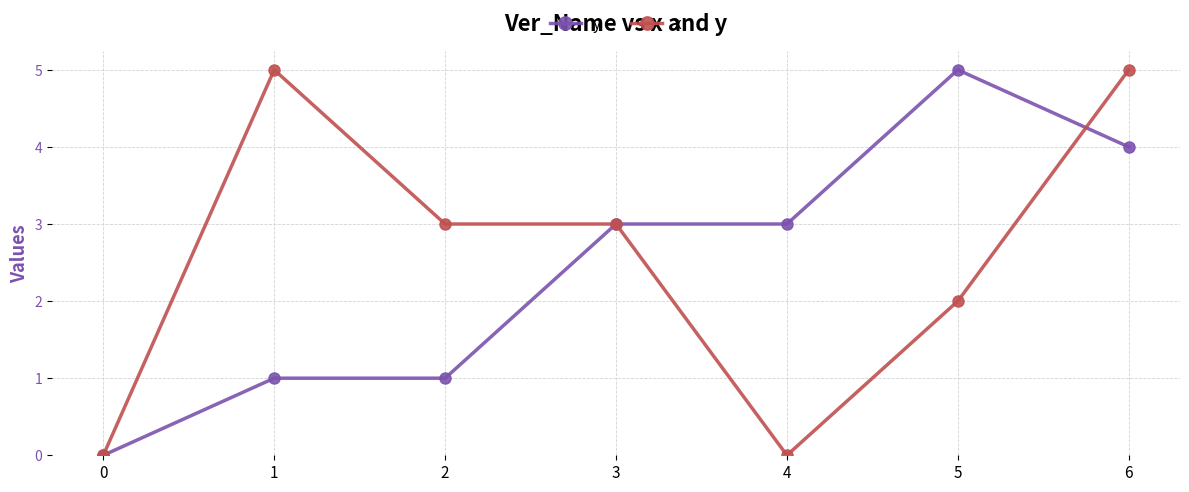

The value of x at 2 is 2. True or false?

False